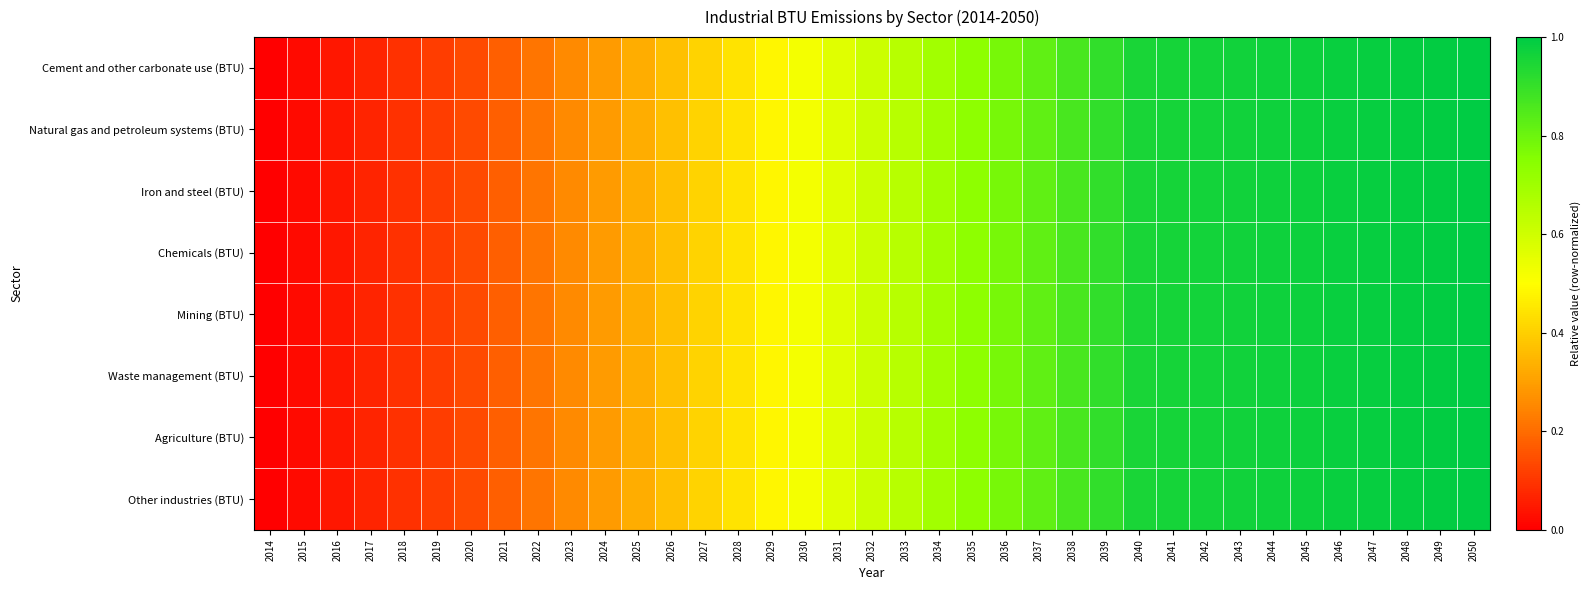

At which category is the sum across all series the highest?

2050